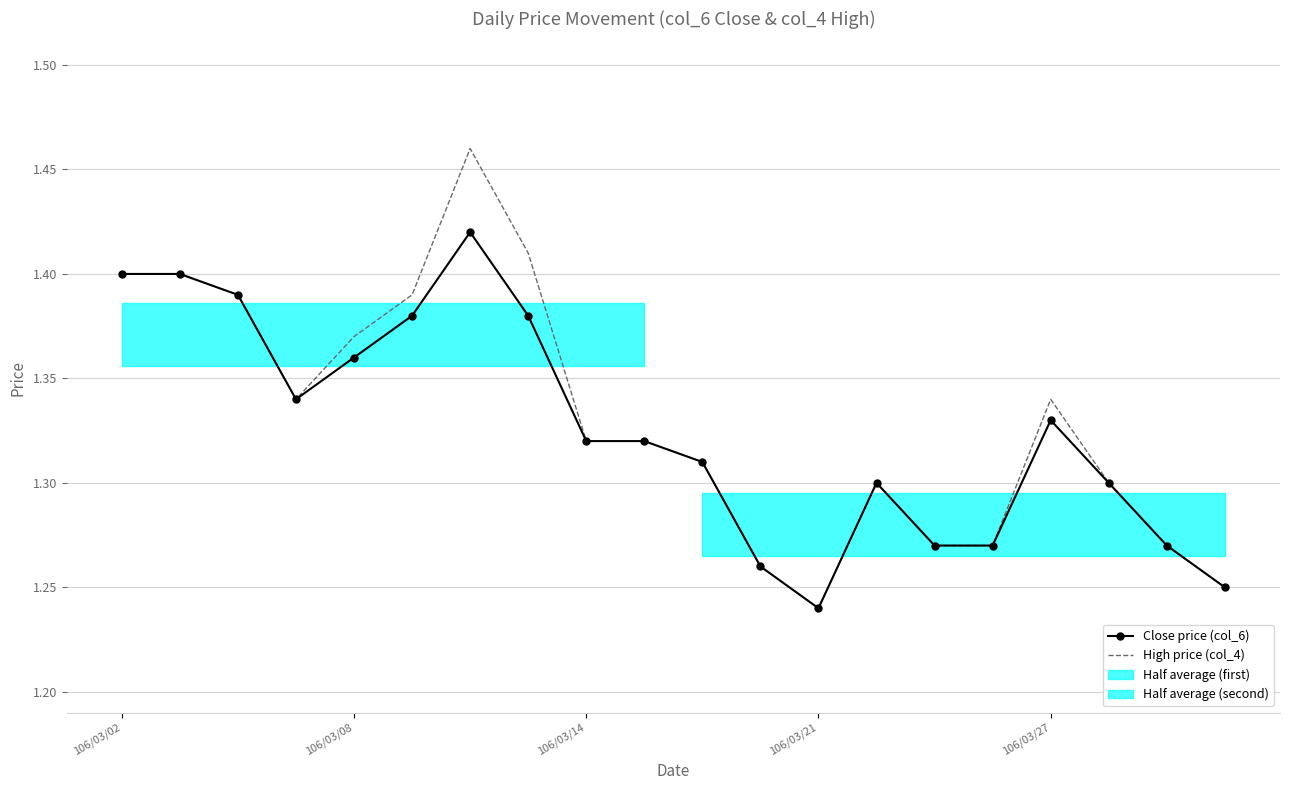

Where is High price (col_4) nearest to the value 1?

106/03/21